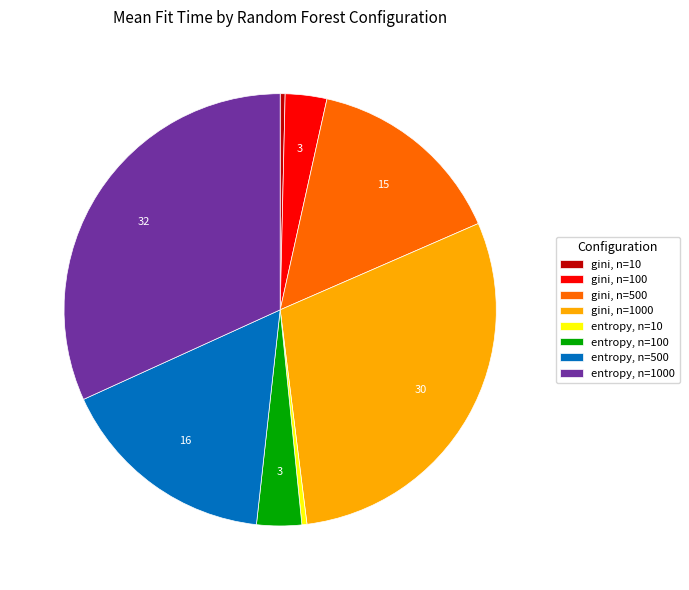

The gini, n=1000 slice represents 37% of the pie. True or false?

False